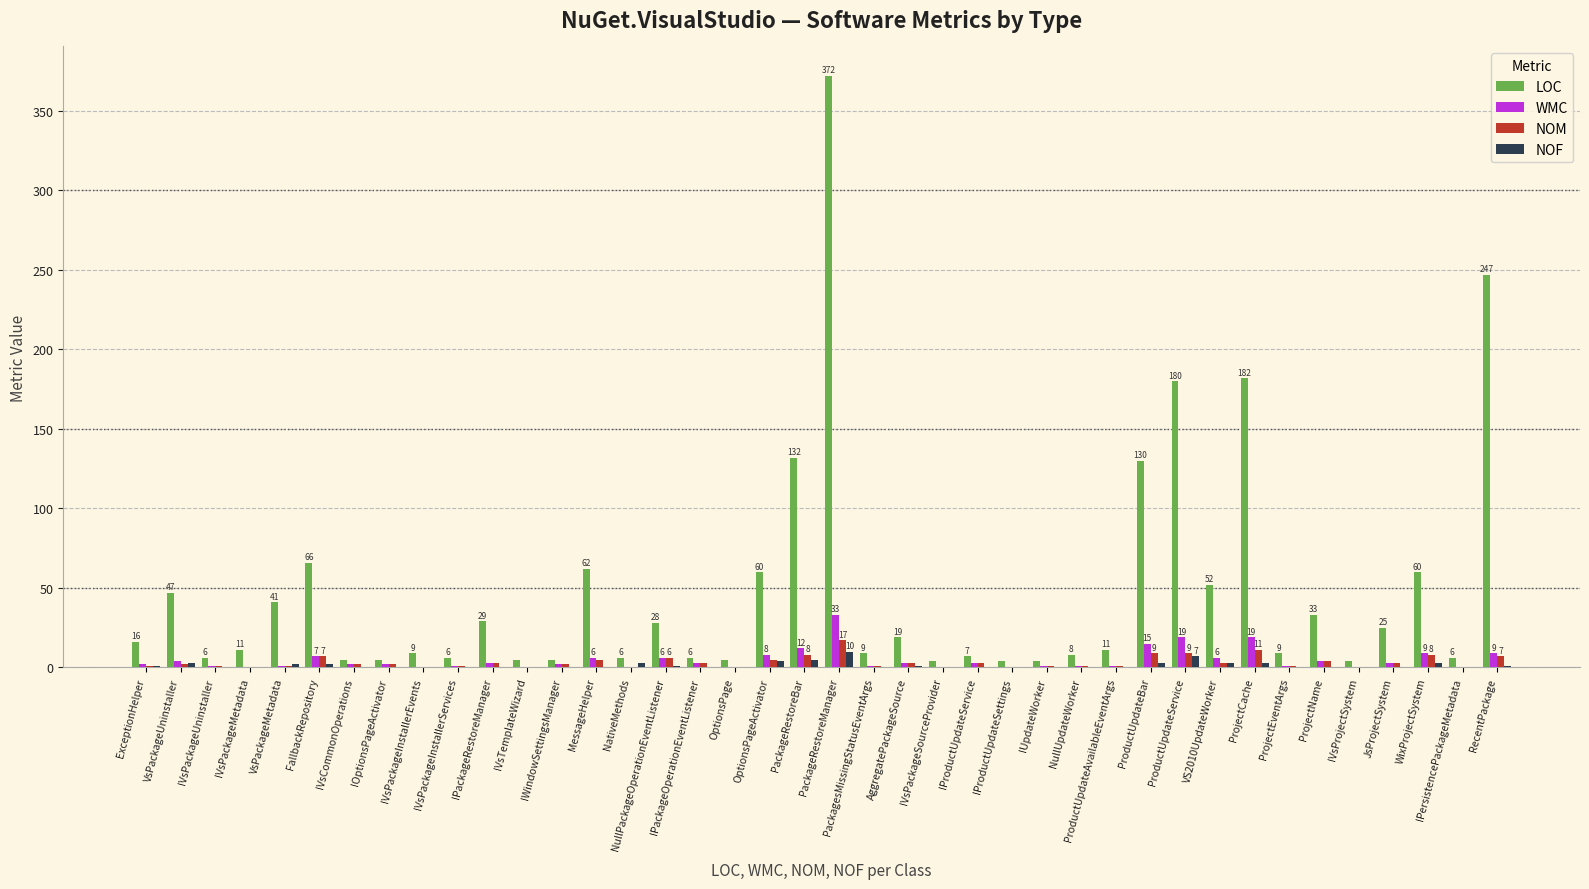

Which series changed the most between IVsTemplateWizard and ProductUpdateService?

LOC